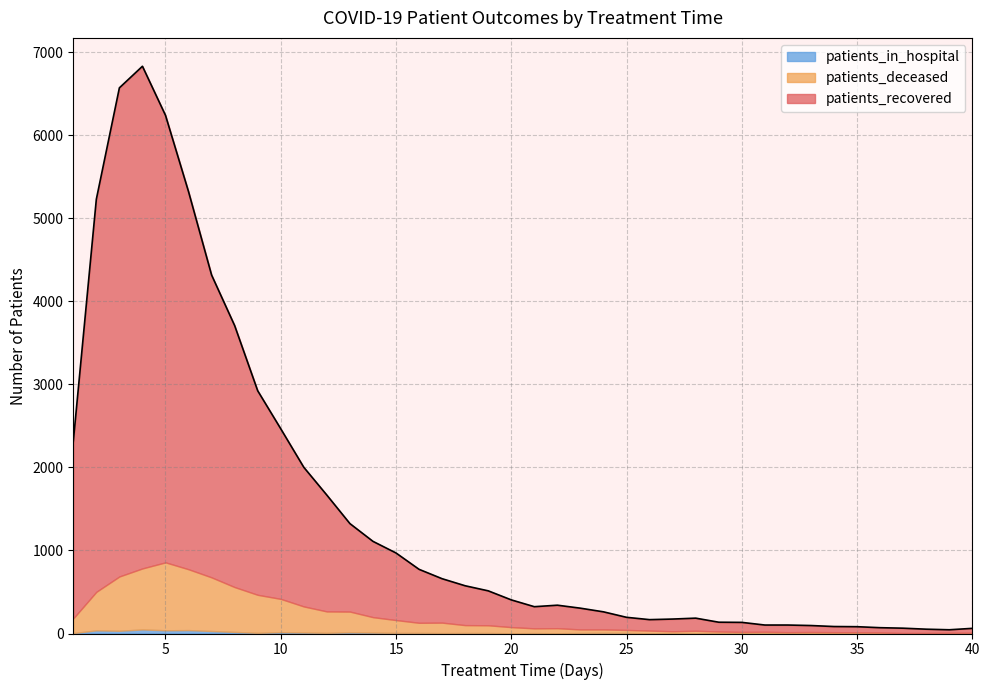

The value of patients_in_hospital at 37 is 28. True or false?

False